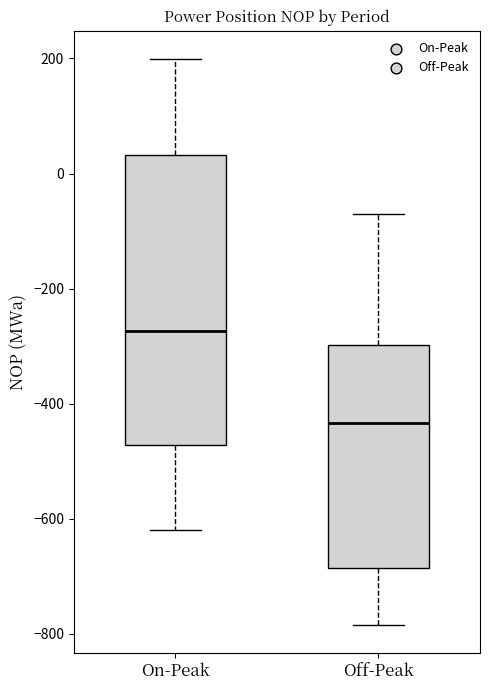

Comparing the boxes themselves (not the whiskers), which one is the tallest?

On-Peak